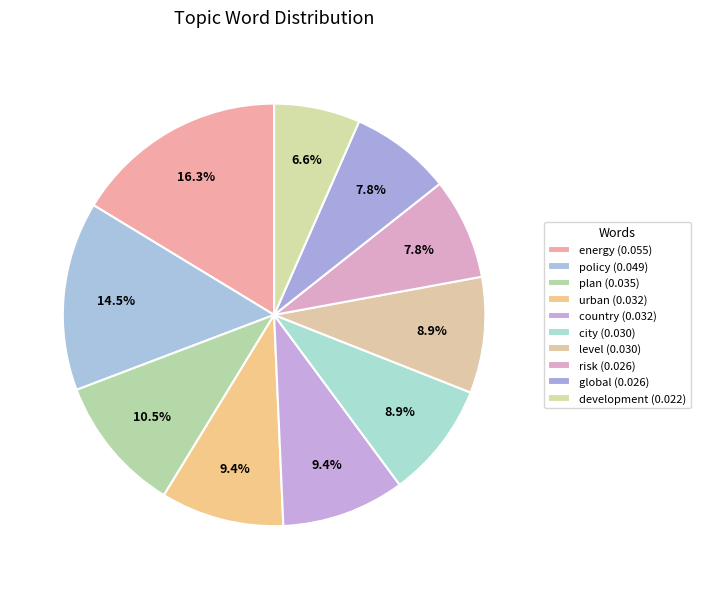

Count the number of slices in the pie.

10